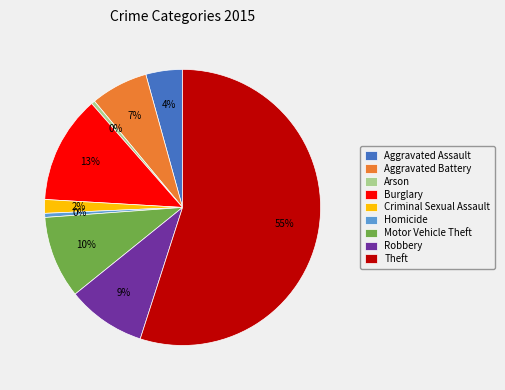

Is Theft the majority of the pie?

Yes